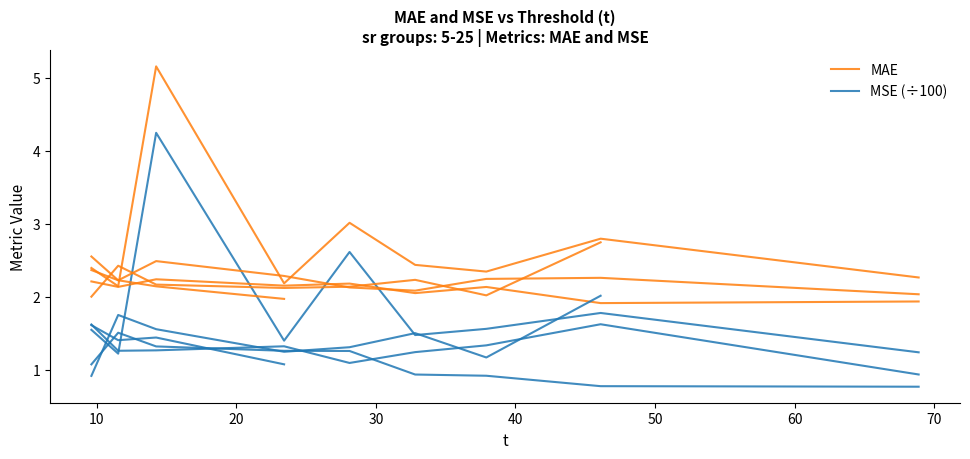

How many lines are shown in the chart?

2